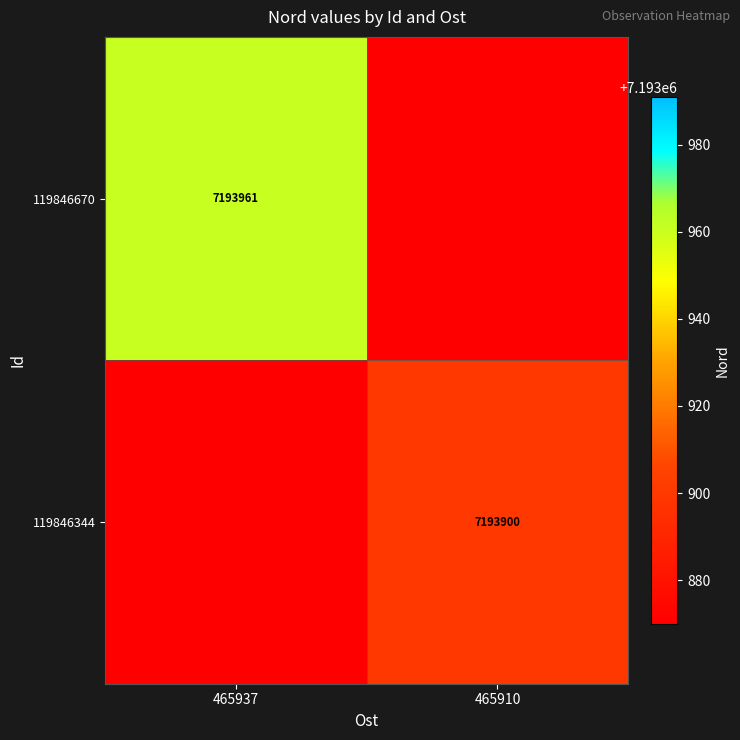

True or false: 119846670 has a value of 7193961 at 465937.

True